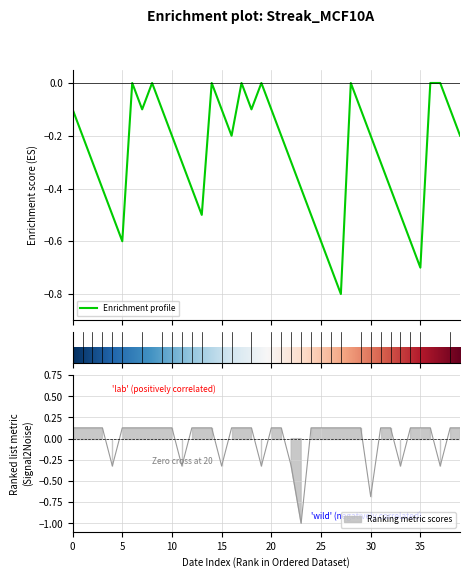

The Batting Average1 series shows 0.2 at 5. True or false?

False